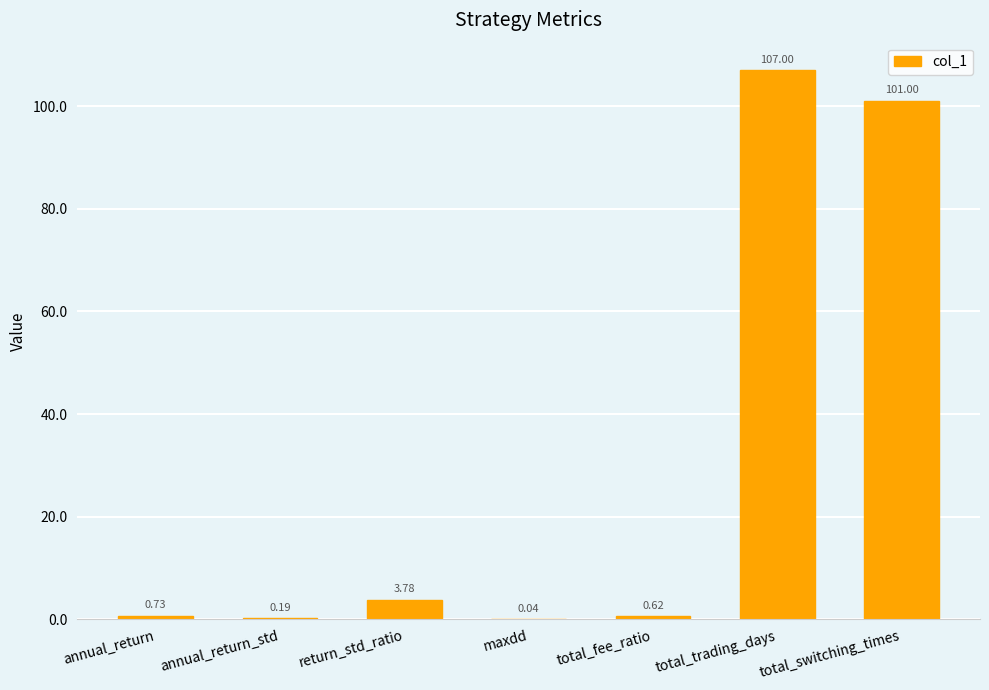

Which has a higher value, total_trading_days or total_switching_times?

total_trading_days